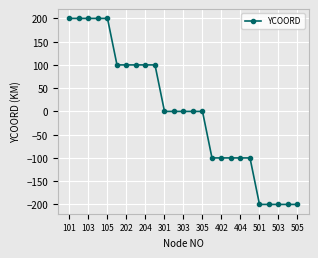

How many values are between -100 and 100?

15